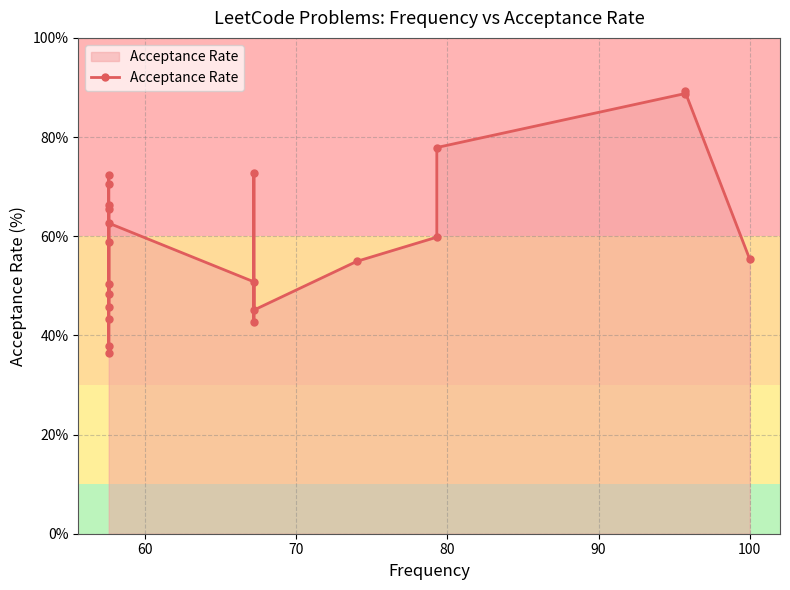

How many interior local valleys (lower than both neighbors) does the data have?

5